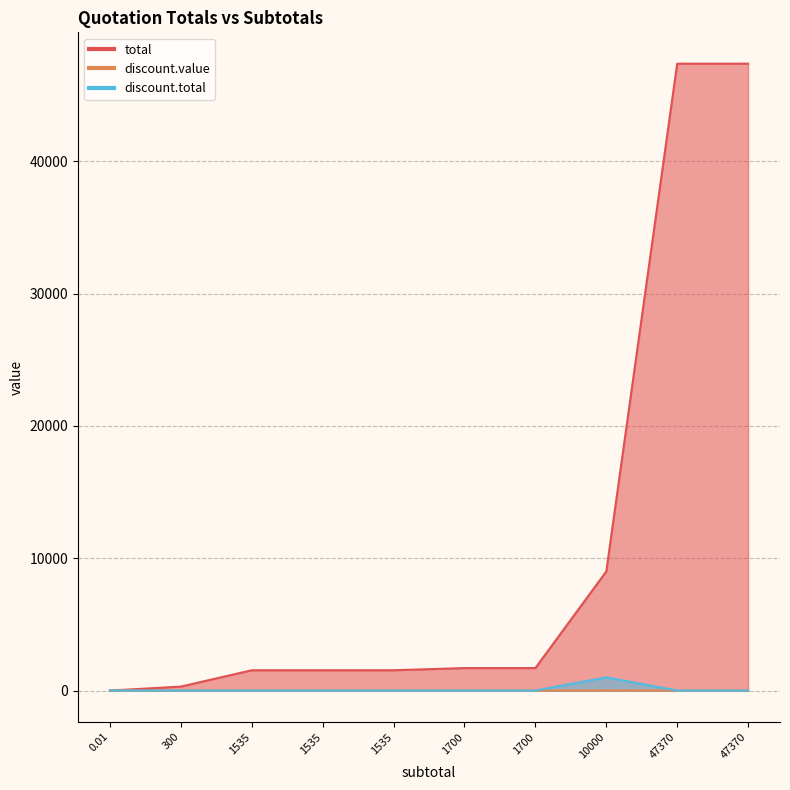

The value of total at 47370 is 47370.0. True or false?

True